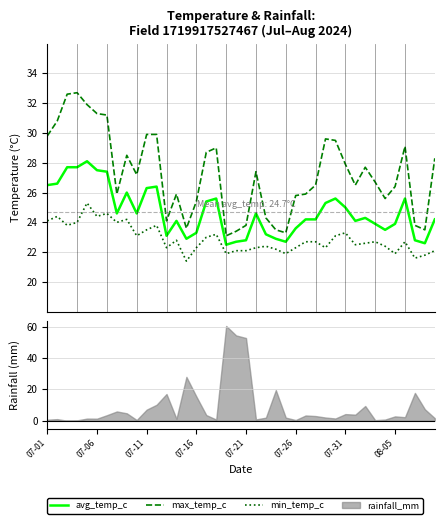

The value of min_temp_c at 17 is 23.2. True or false?

True